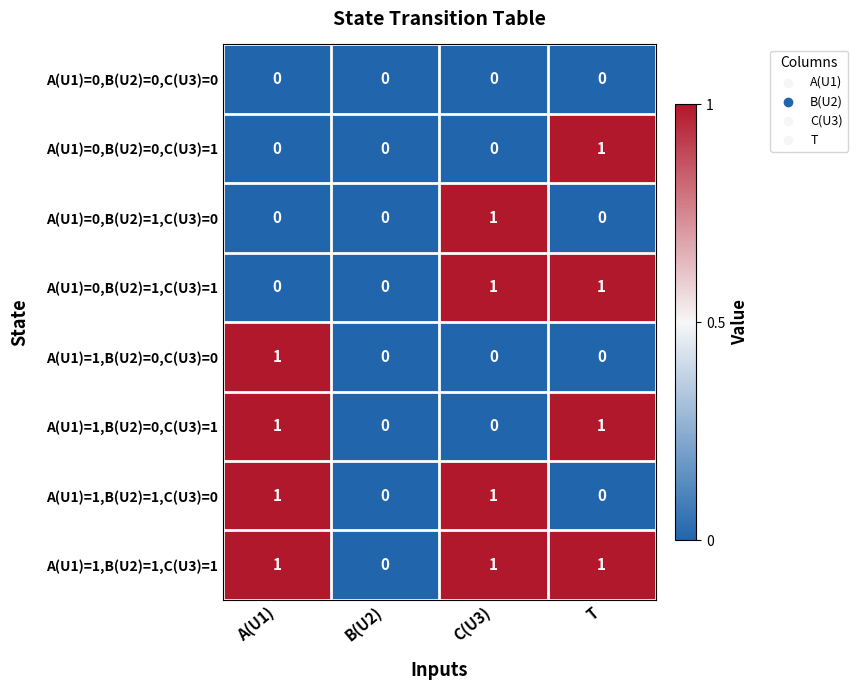

What is the sum of all A(U1)=1,B(U2)=1,C(U3)=1 values?

3